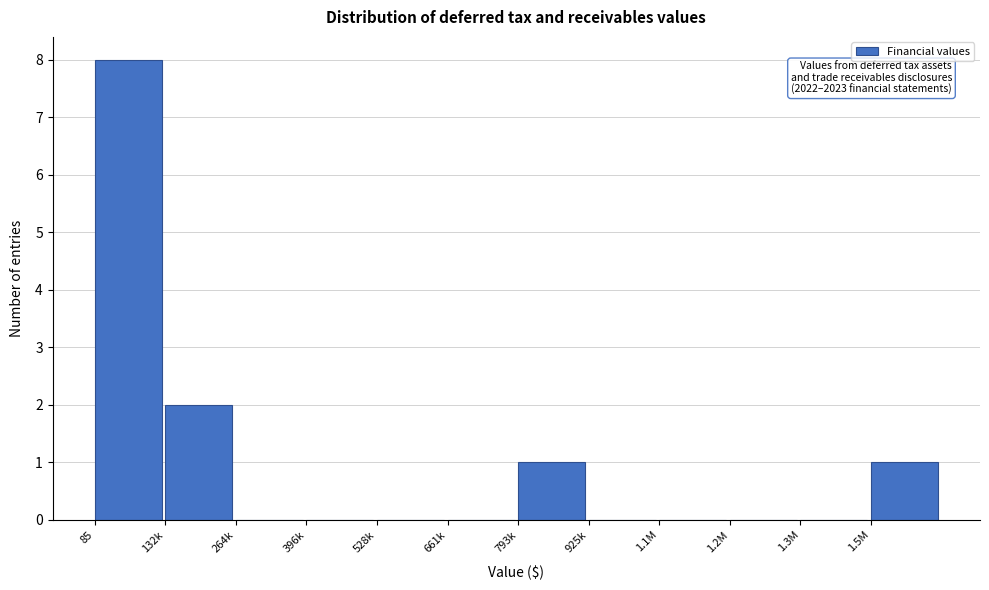

Reading right to left, what are all the values shown in this chart?

1.5M=1	1.3M=0	1.2M=0	1.1M=0	925k=0	793k=1	661k=0	528k=0	396k=0	264k=0	132k=2	85=8